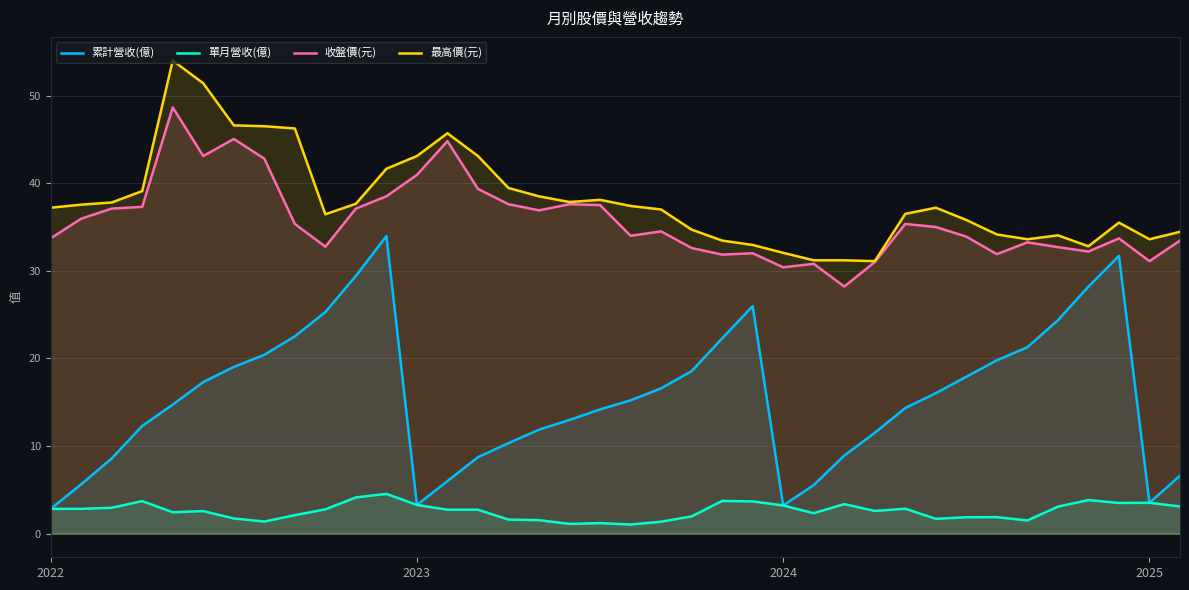

At which category is the sum across all series the highest?

4